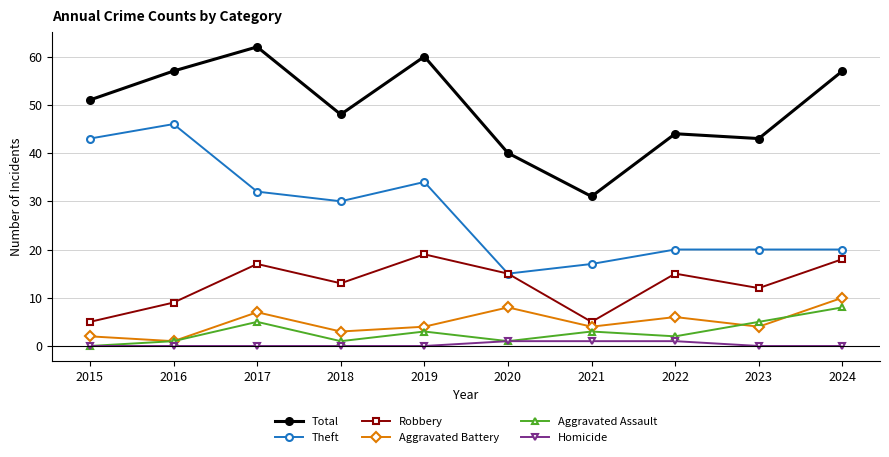

What is the difference between the highest and lowest values at 2015?

51